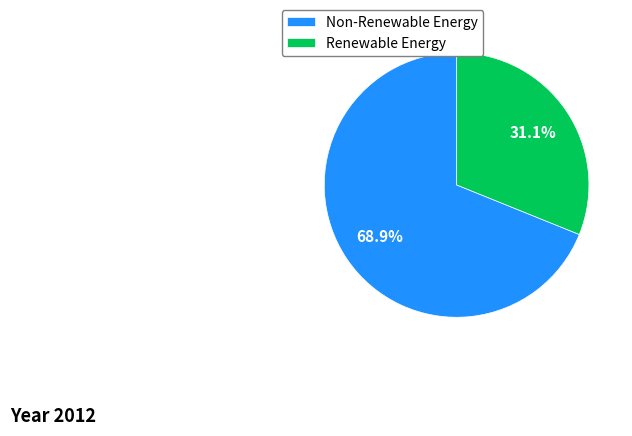

Which category has the smallest portion of the pie?

Renewable Energy